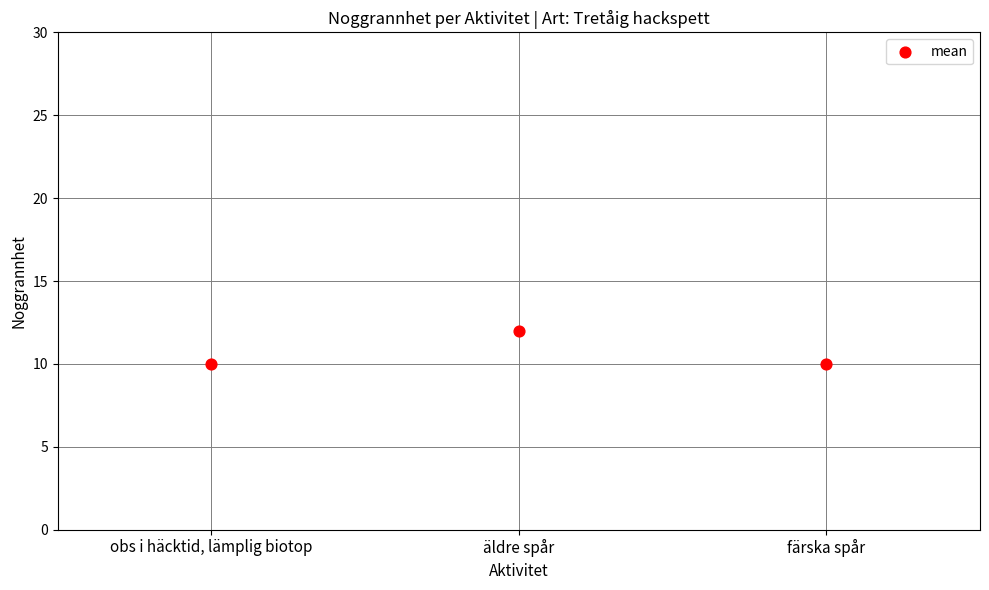

What is the average Y value?

11